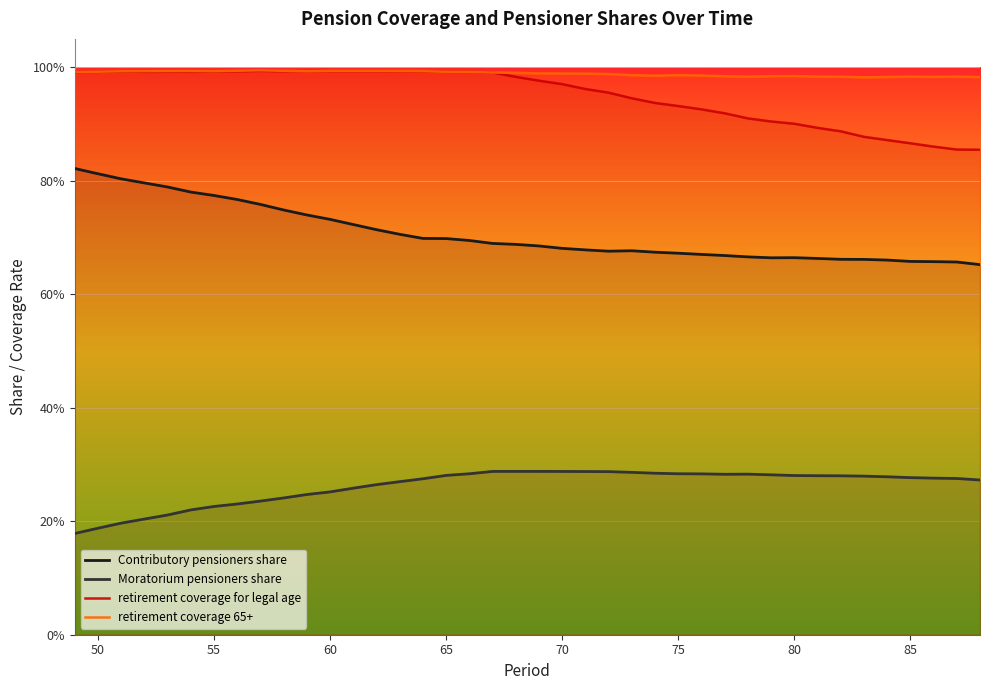

True or false: Moratorium pensioners share and retirement coverage for legal age intersect in this chart.

False